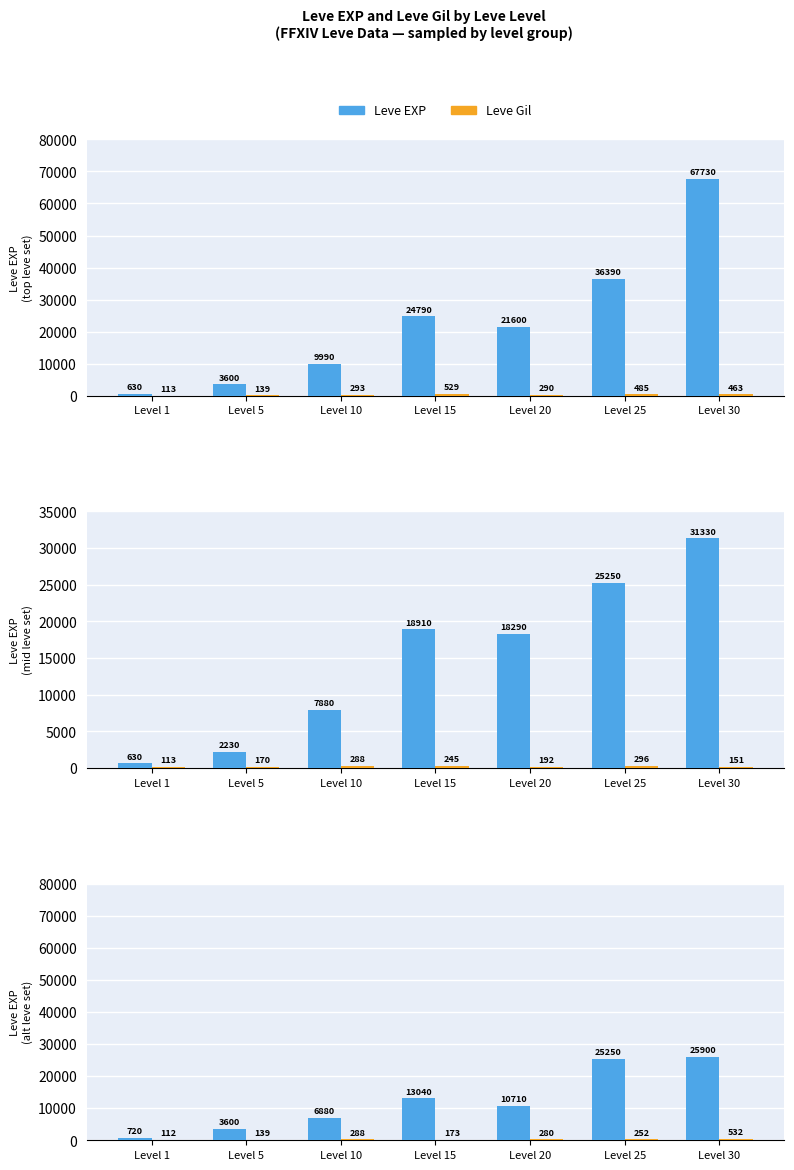

The value of Leve EXP at Level 10 is 11928. True or false?

False